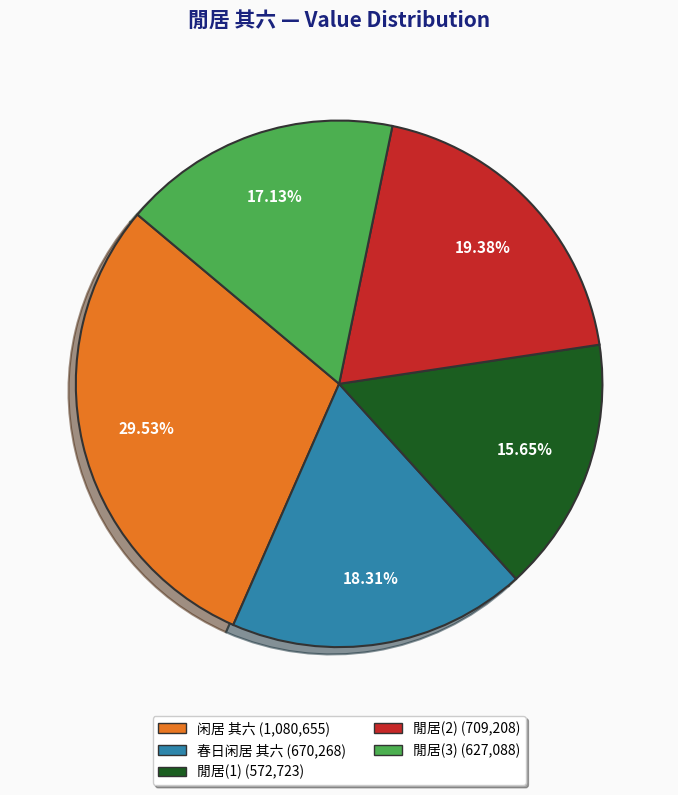

Which category has the biggest portion of the pie?

闲居 其六 (1,080,655)